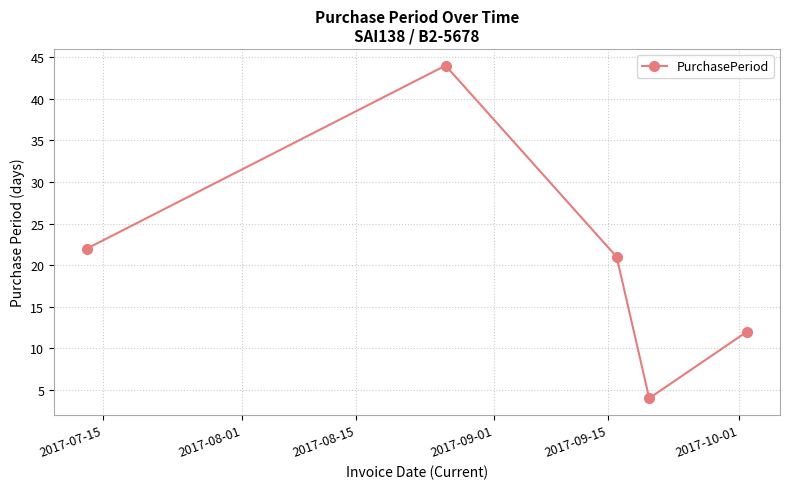

What is the smallest value displayed?

4